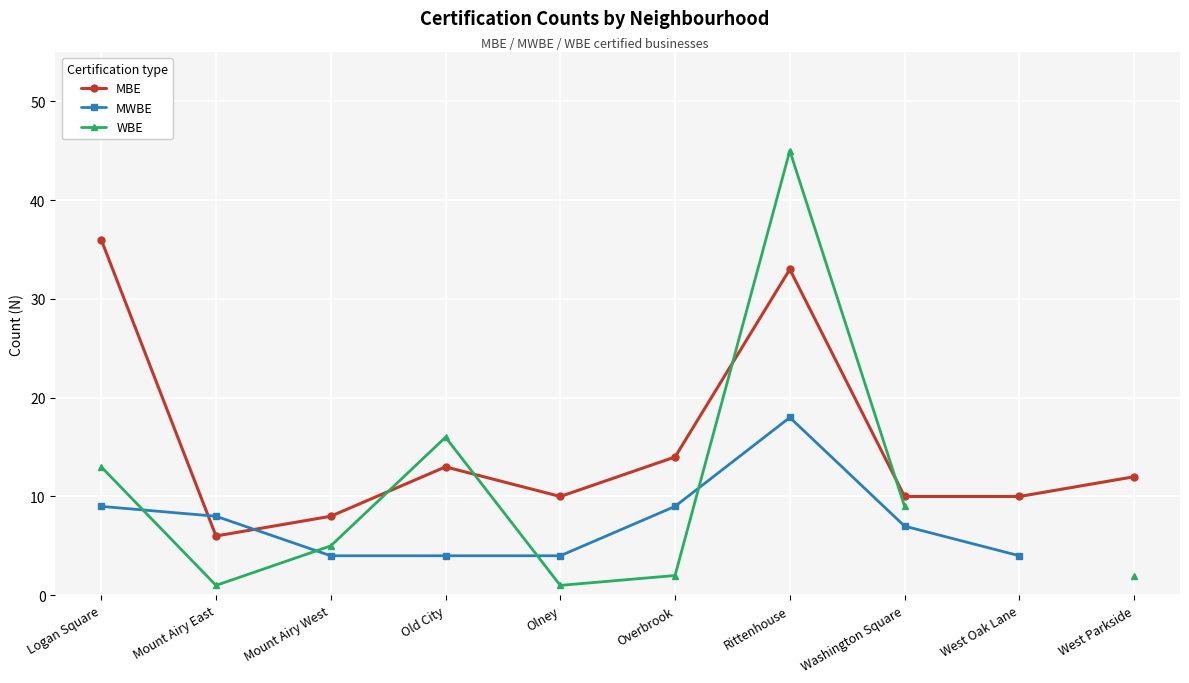

At how many categories does at least one series exceed 24?

2